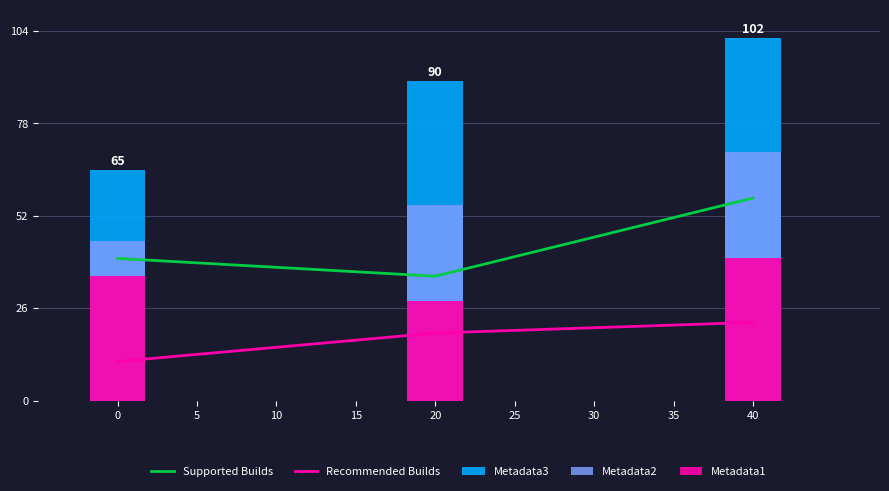

Are the bars horizontal?

No